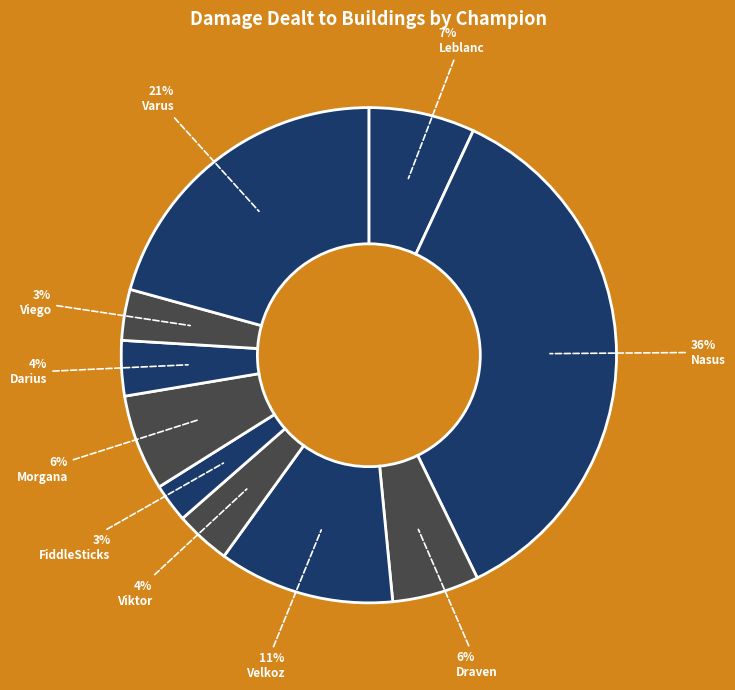

How many segments does this pie chart have?

10